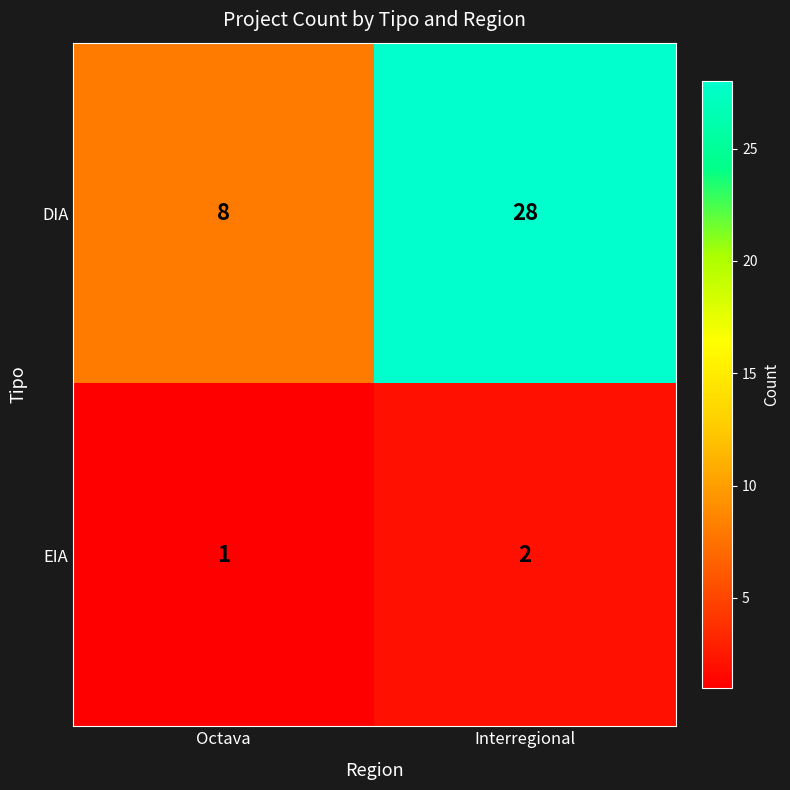

List the series in order of their overall mean, highest first.

DIA, EIA